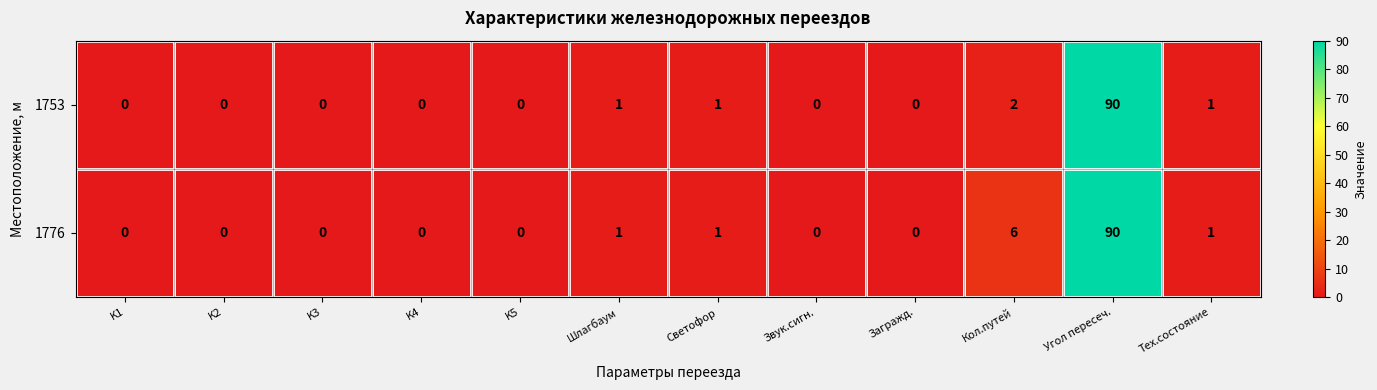

Which series changed the most between K5 and Кол.путей?

1776